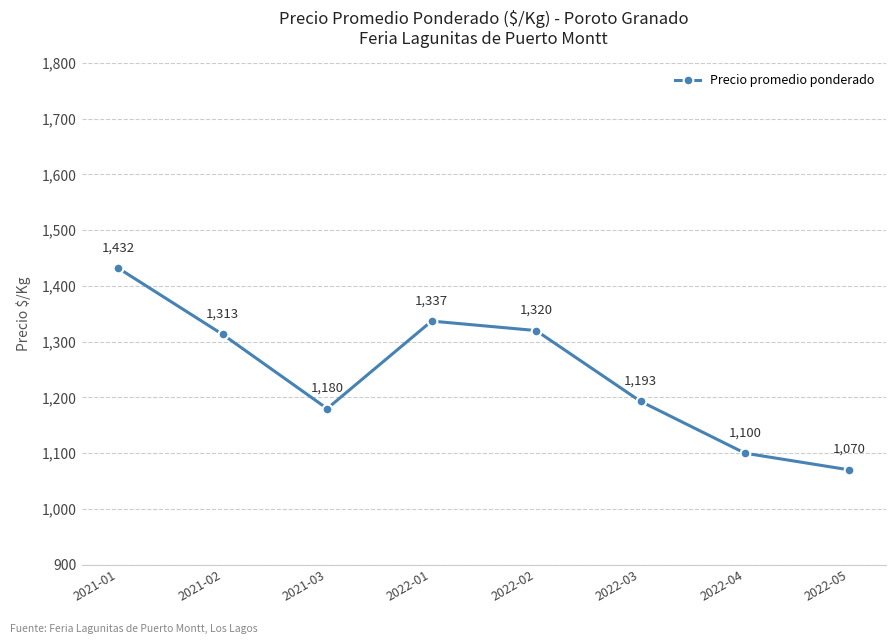

True or false: there are more than 0 points higher than both neighbors.

True